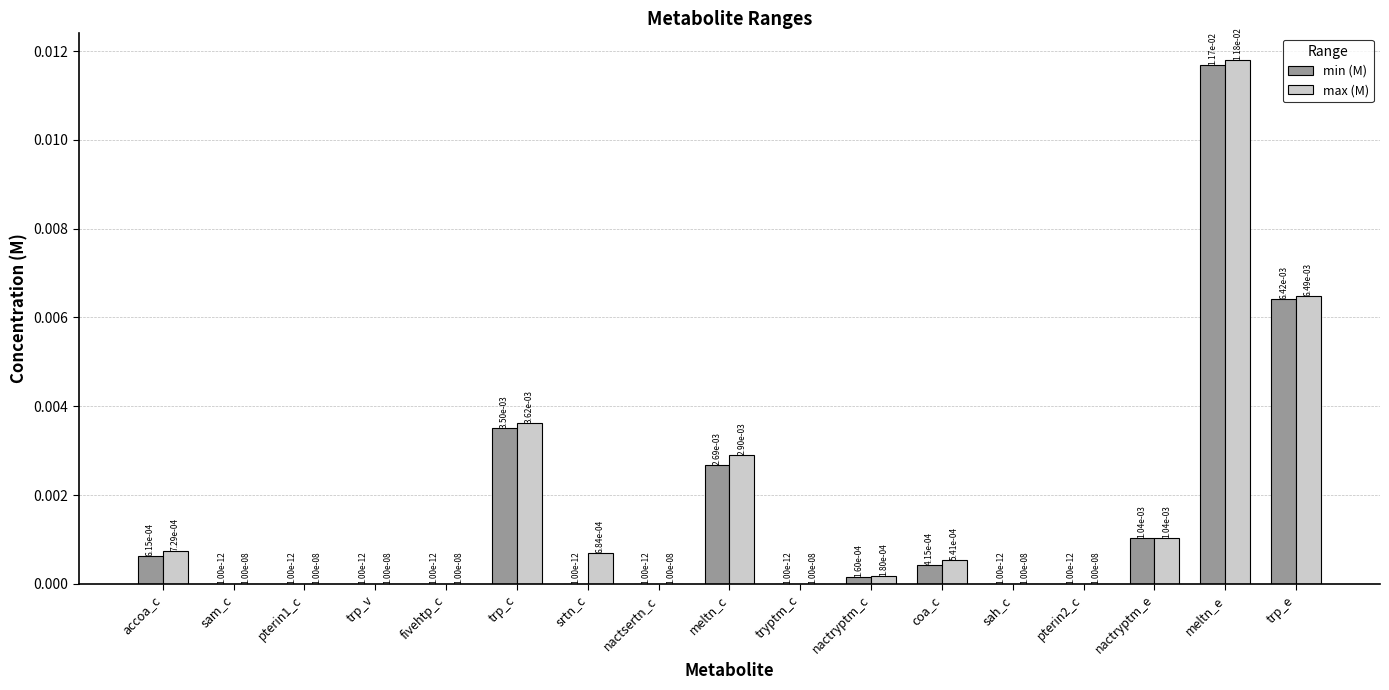

How many data points does each series have?

17